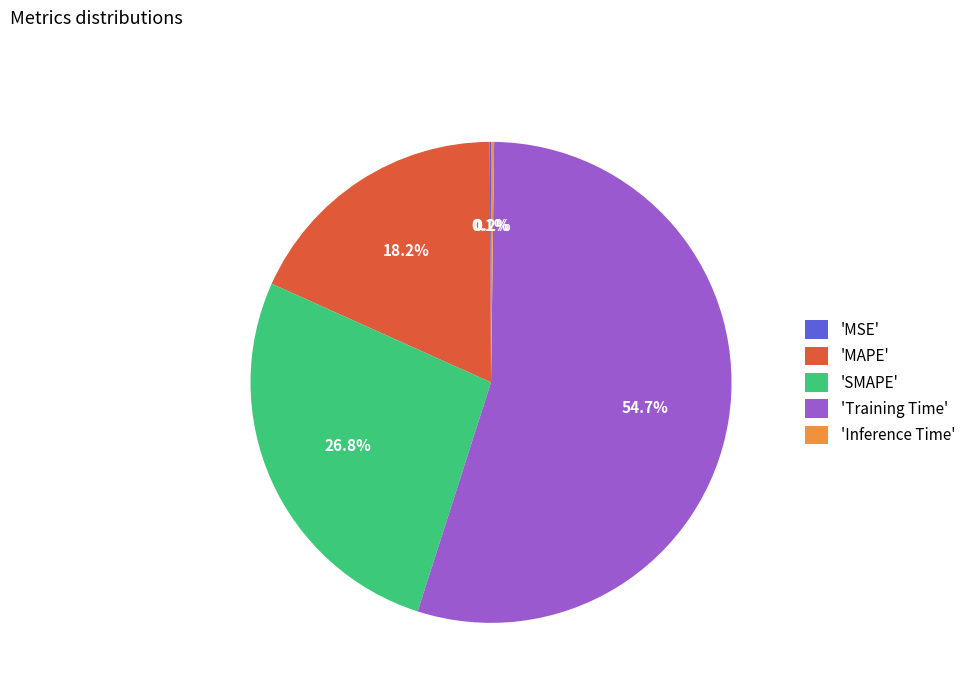

What portion of the pie excludes 'SMAPE'?

73.2%